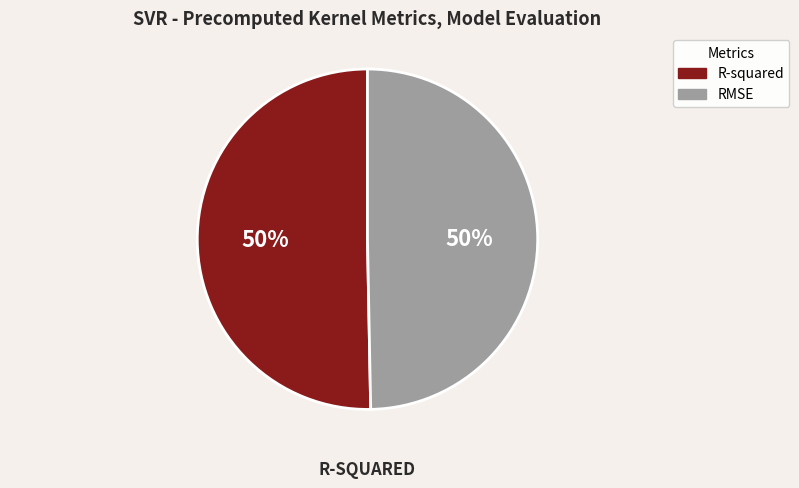

Is the sum of RMSE and R-squared greater than half?

Yes